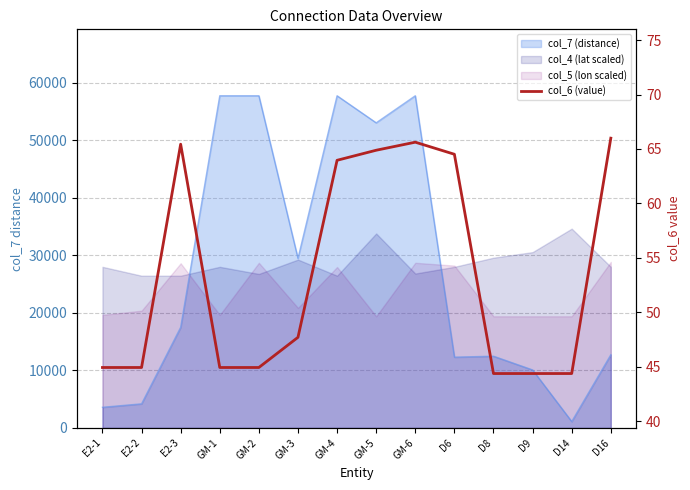

What is the ratio of the value at D9 to the value at GM-4?

0.7